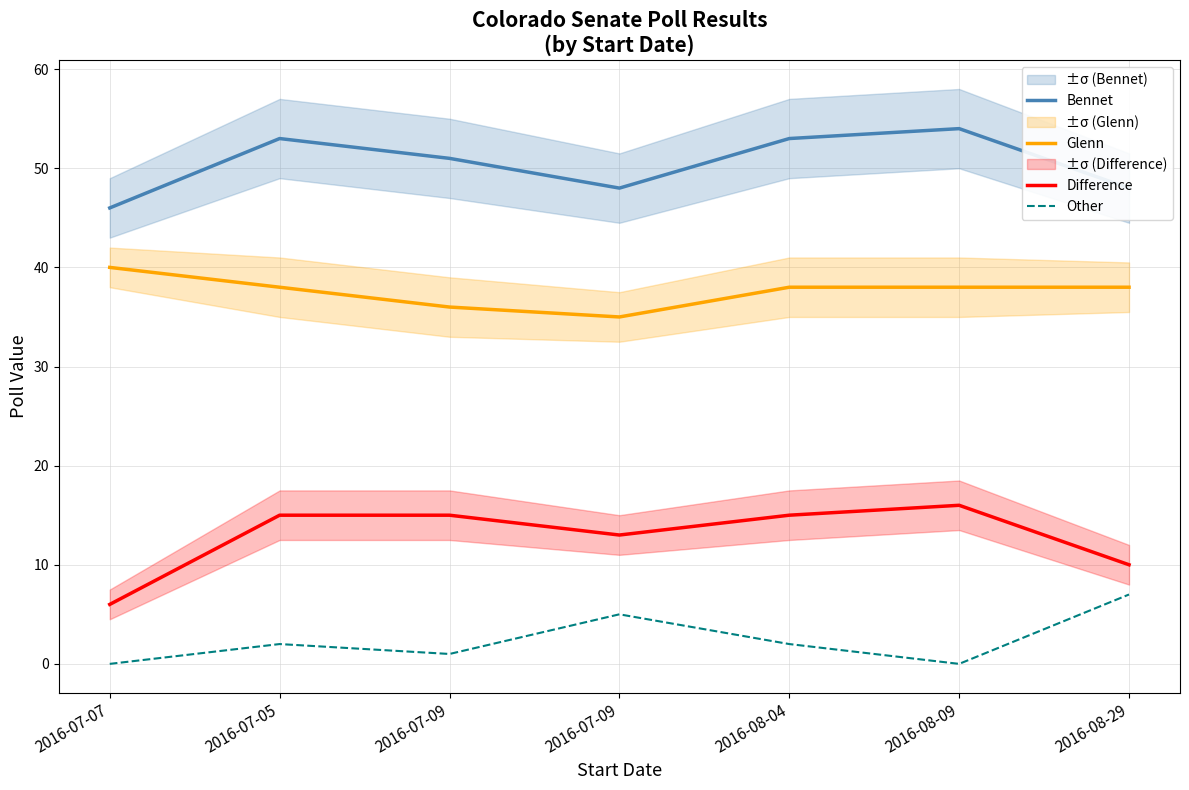

What is the spread (max minus min) of values at 2016-08-04?

51